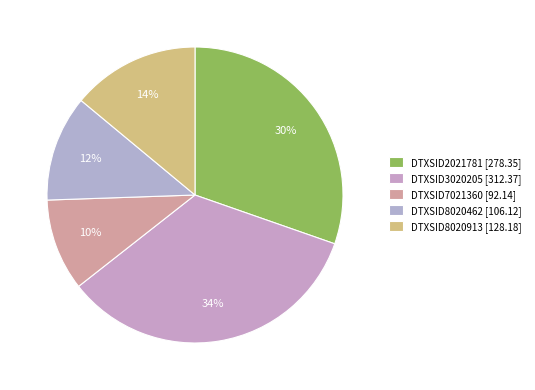

Count the number of slices in the pie.

5